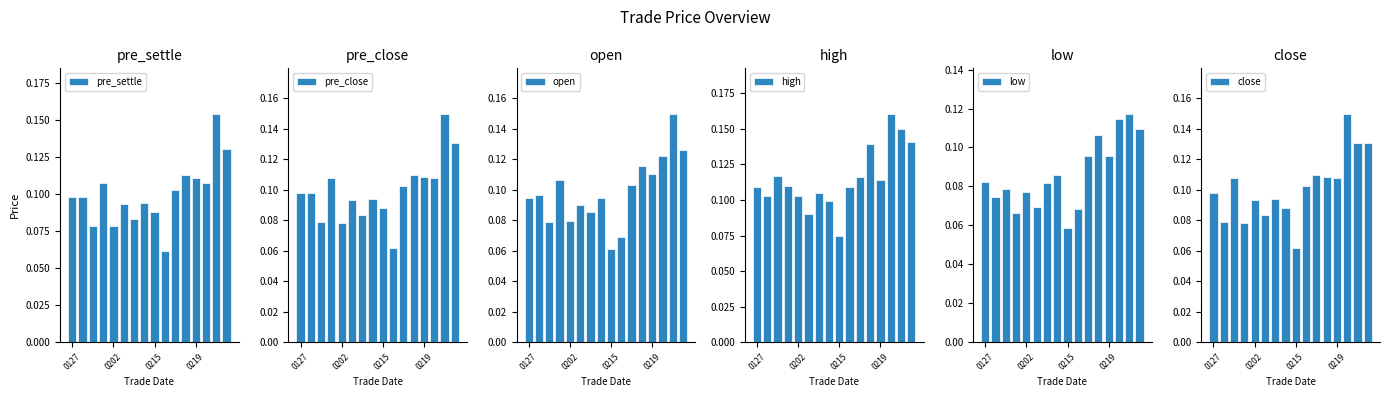

How many pre_settle values are between 0 and 1?

16